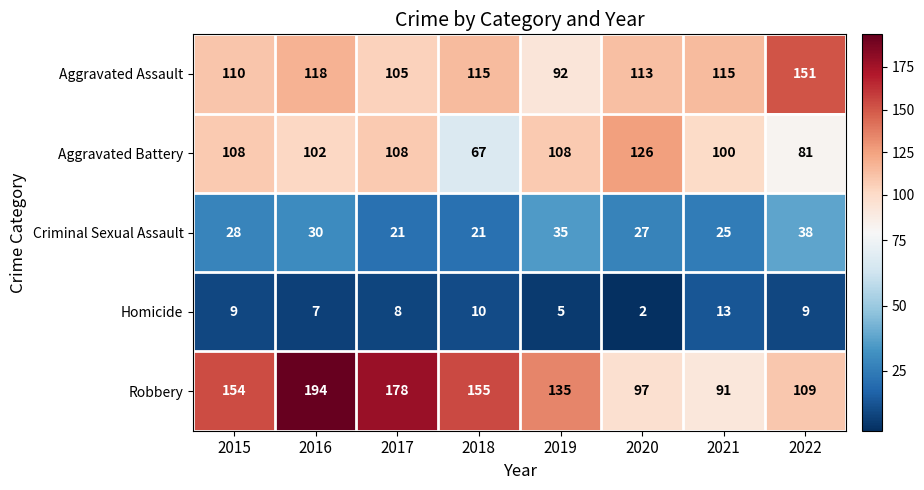

List the series in order of their peak value, highest first.

Robbery, Aggravated Assault, Aggravated Battery, Criminal Sexual Assault, Homicide